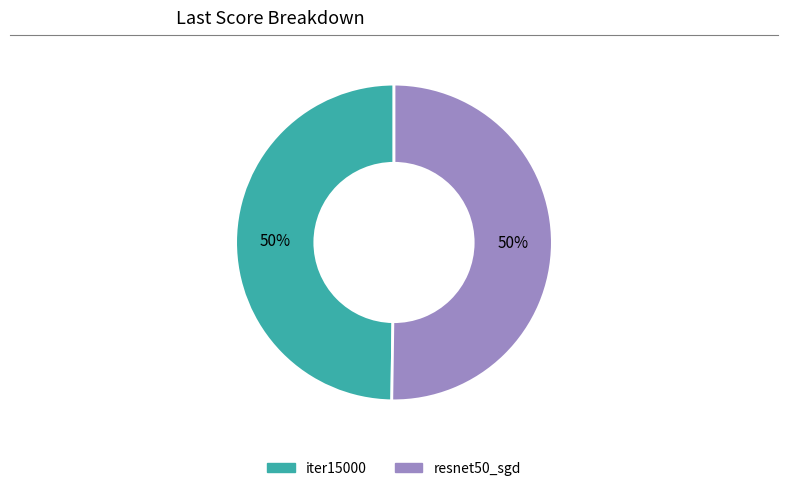

How many slices are in this pie chart?

2